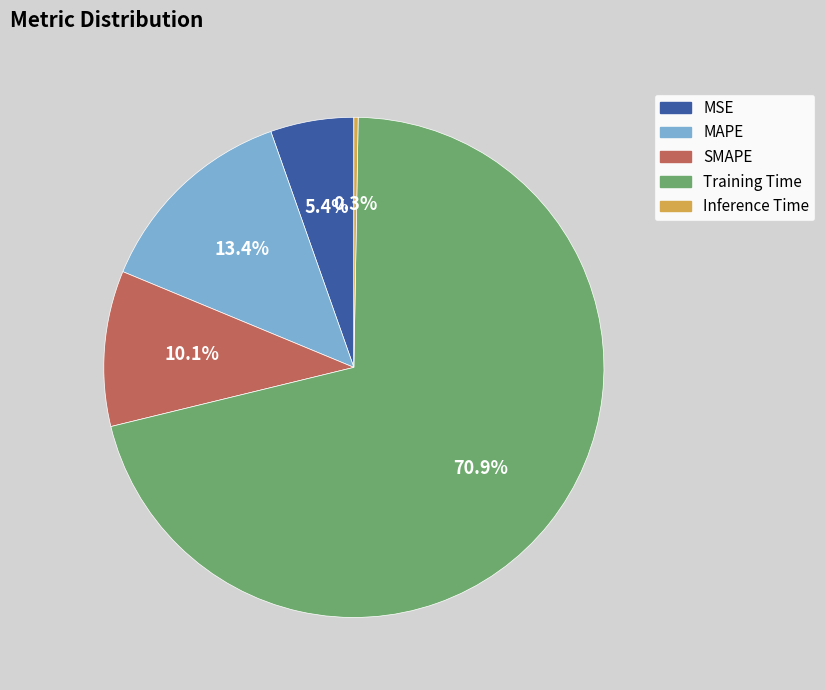

To the nearest percent, what is the combined percentage of MAPE and SMAPE?

23%